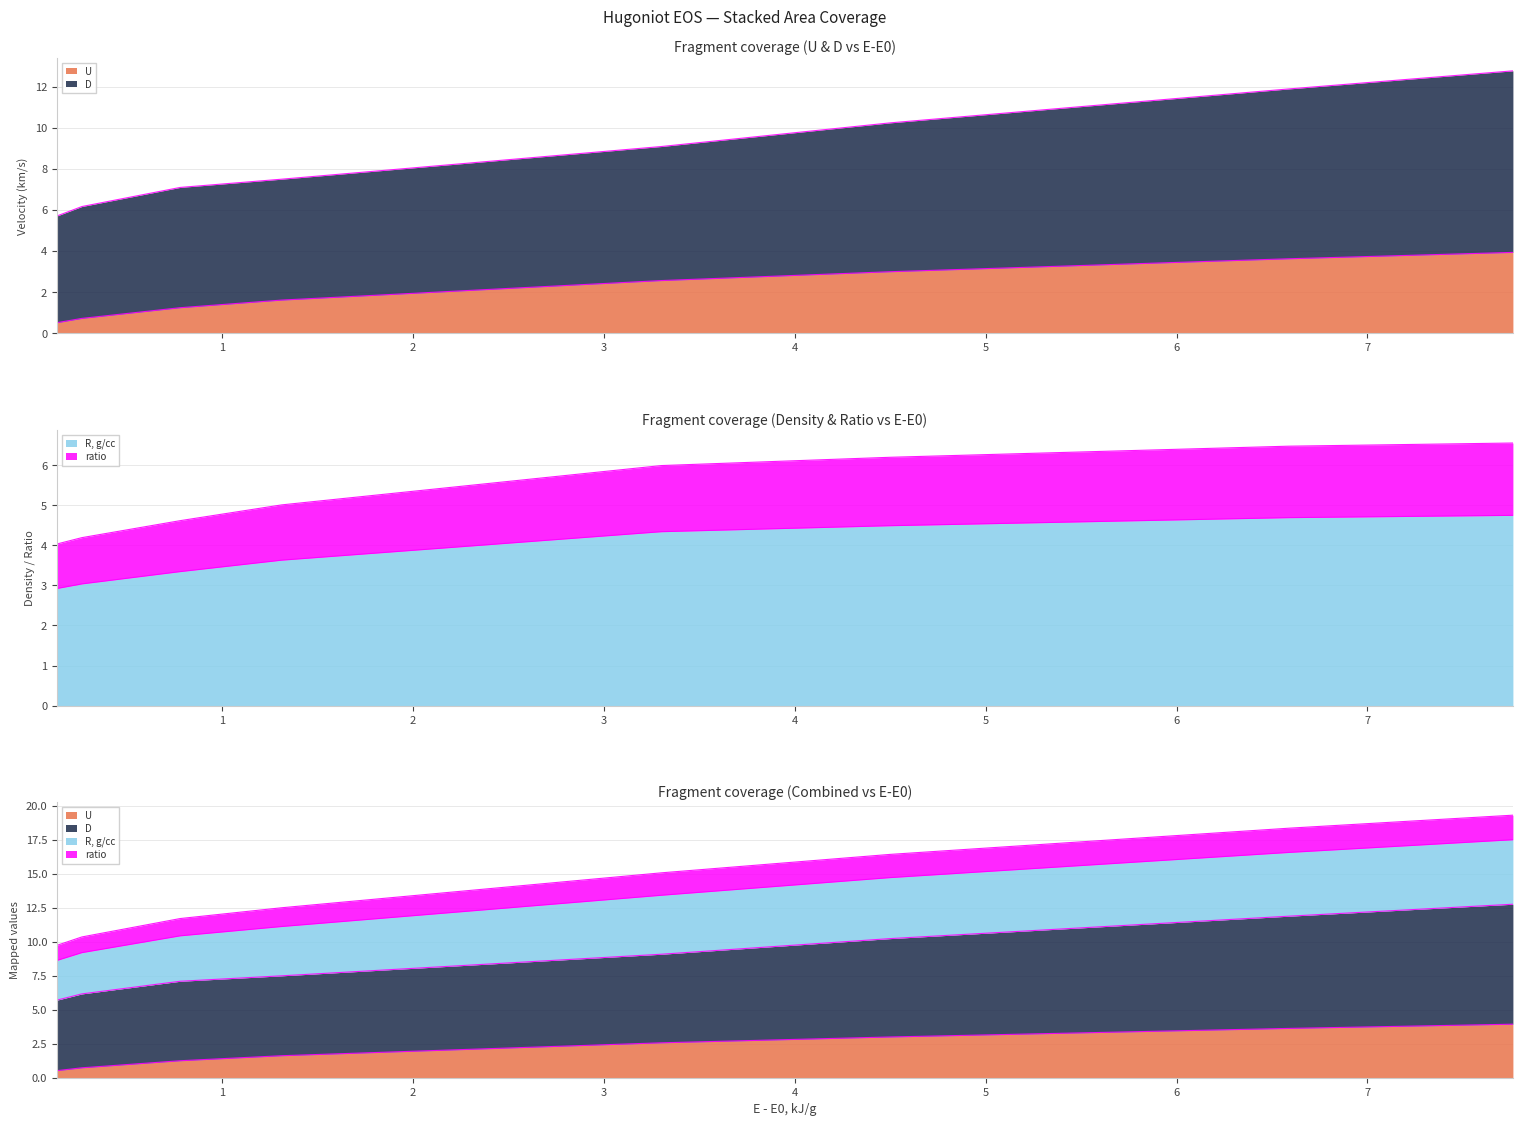

At which category is the sum across all series the highest?

7.762